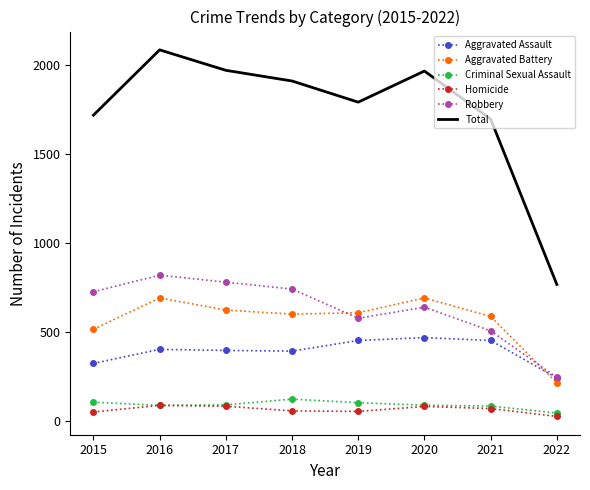

The value of Aggravated Battery at 2015 is 515. True or false?

True